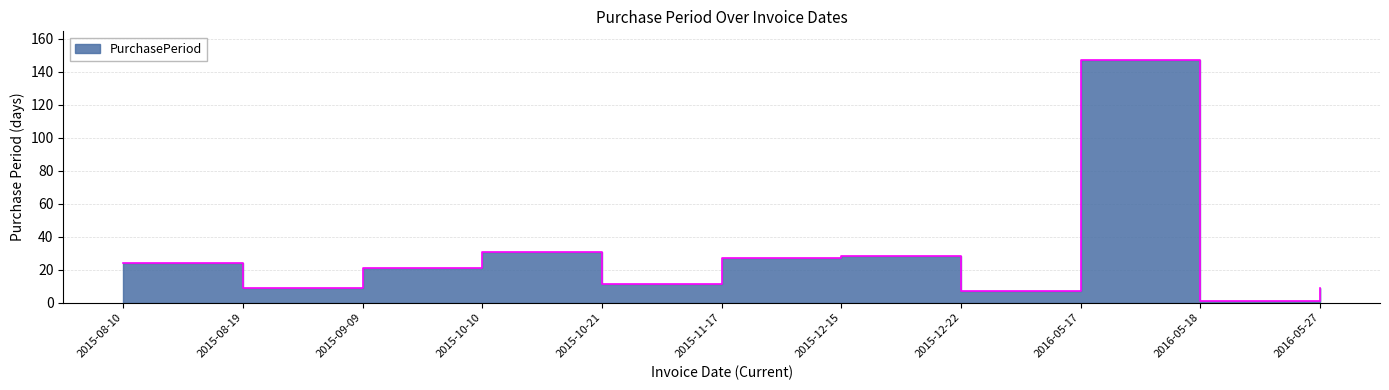

Is it true that the value at 2015-12-15 is 17?

False